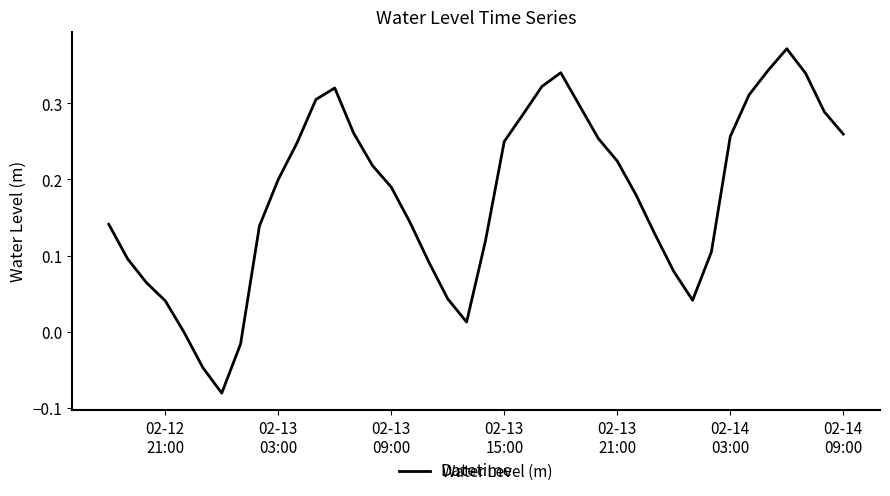

What is the difference between the maximum and minimum values?

0.5